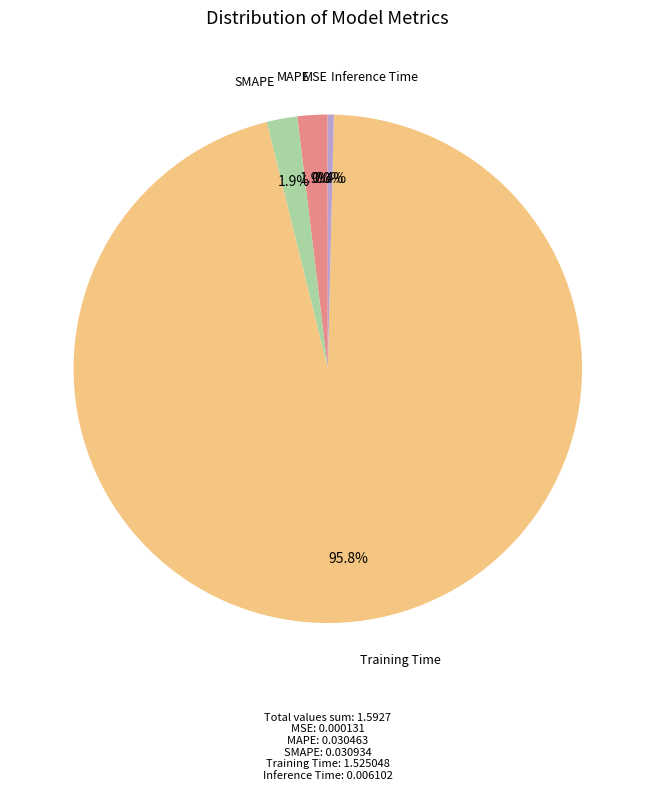

Is there a majority slice in this chart?

Yes